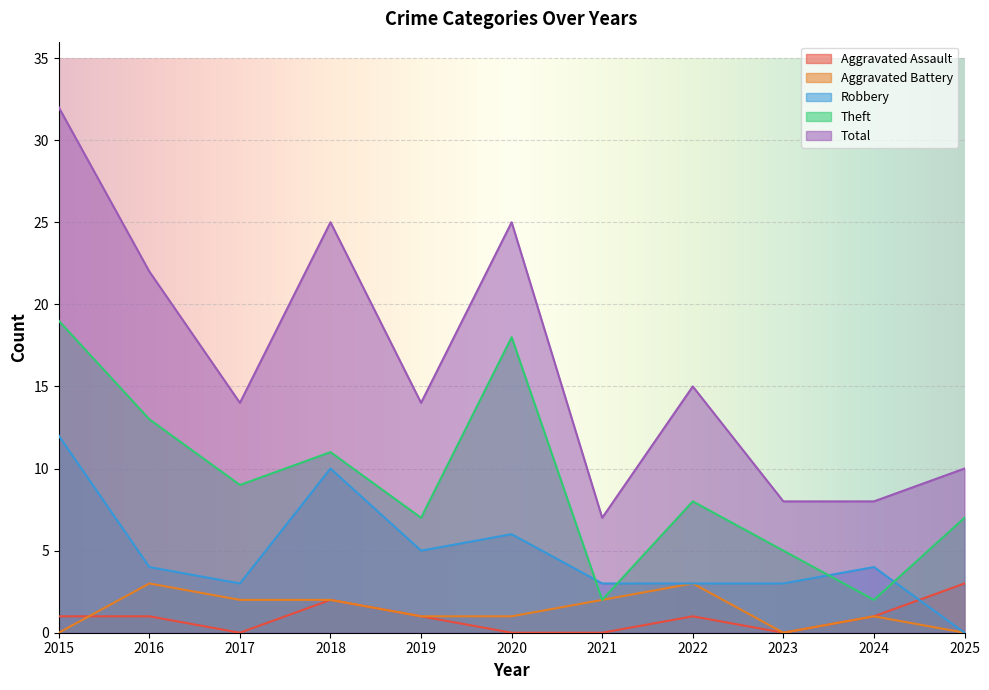

At which category is the sum across all series the highest?

2015